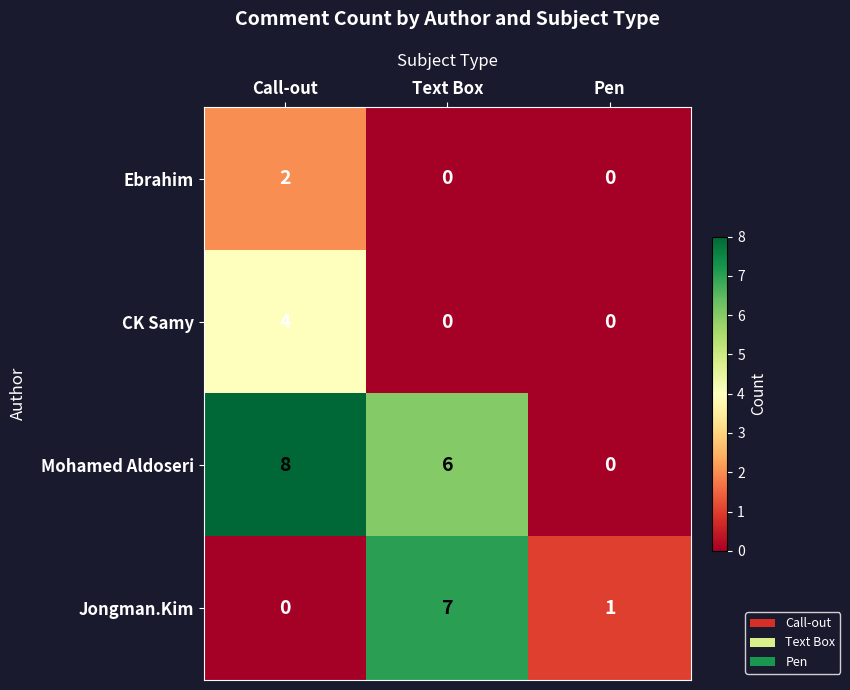

What is the average value of the Mohamed Aldoseri series?

5